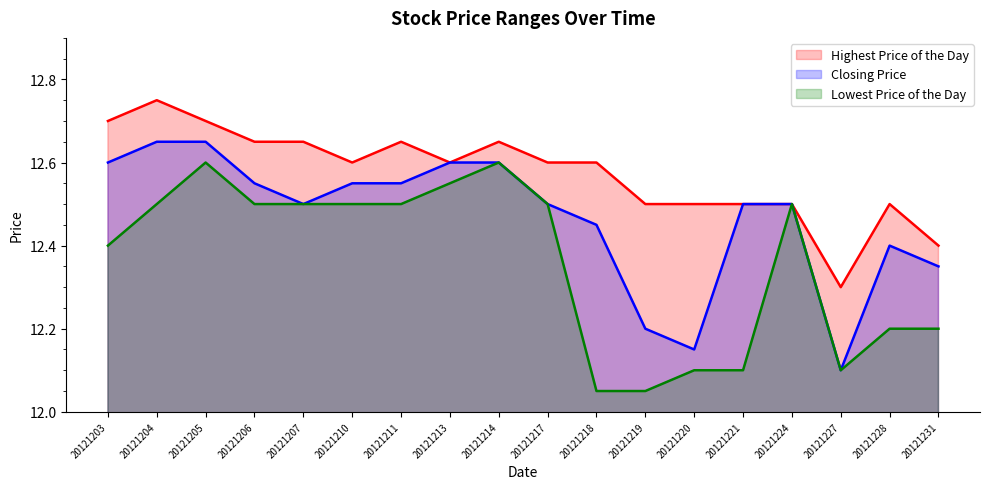

Rank the series at 20121210 from lowest to highest value.

Lowest Price of the Day, Closing Price, Highest Price of the Day